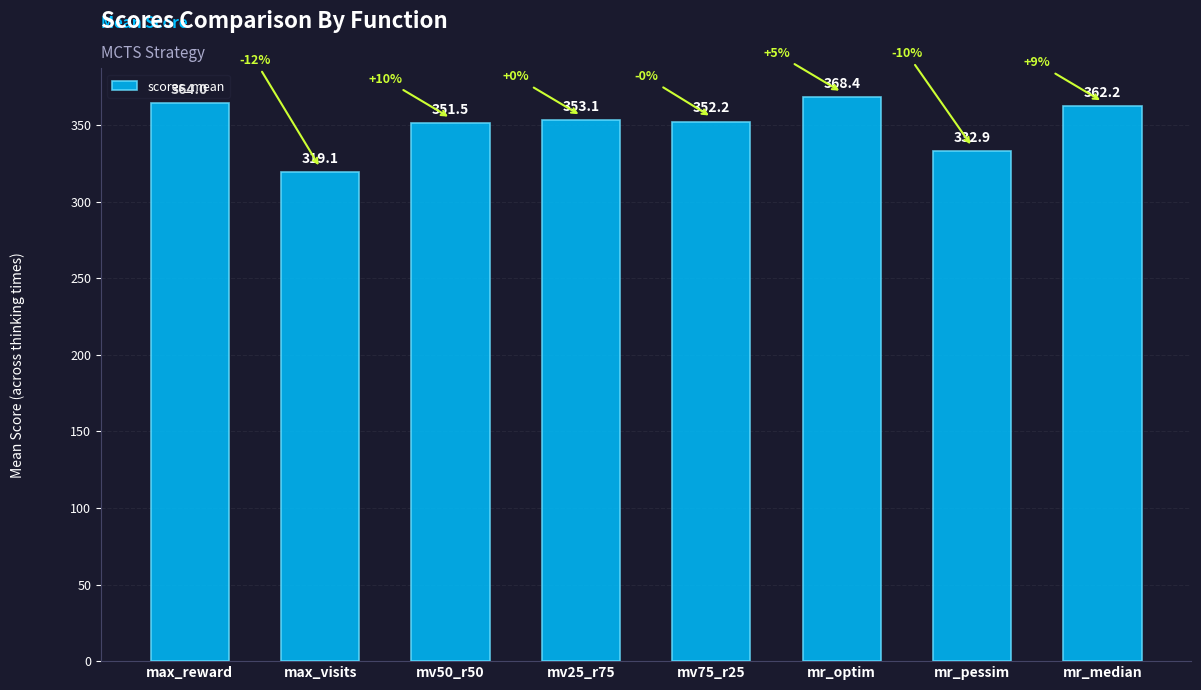

Is it true that the value at mr_optim is 368.4?

True